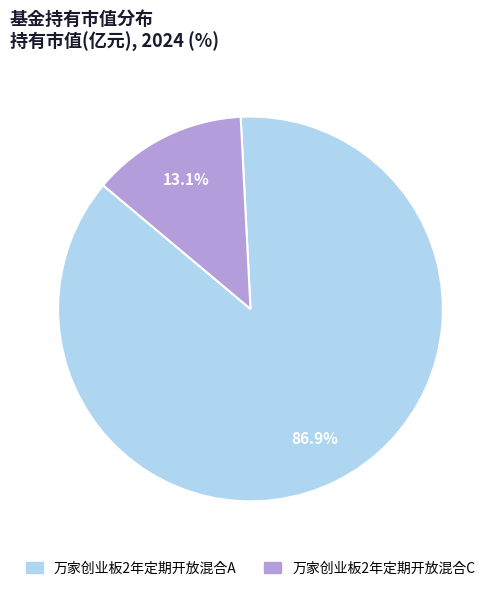

To the nearest percent, what percentage of the pie is 万家创业板2年定期开放混合A?

87%